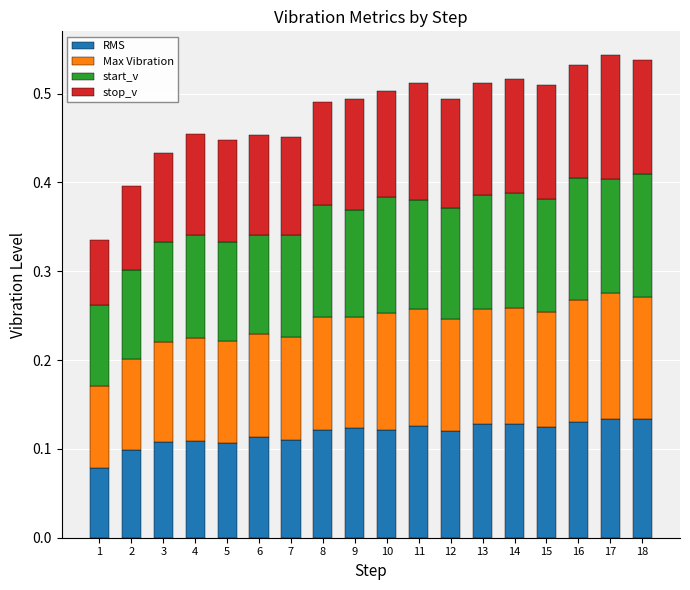

True or false: RMS has a value of 0.2 at 2.

False